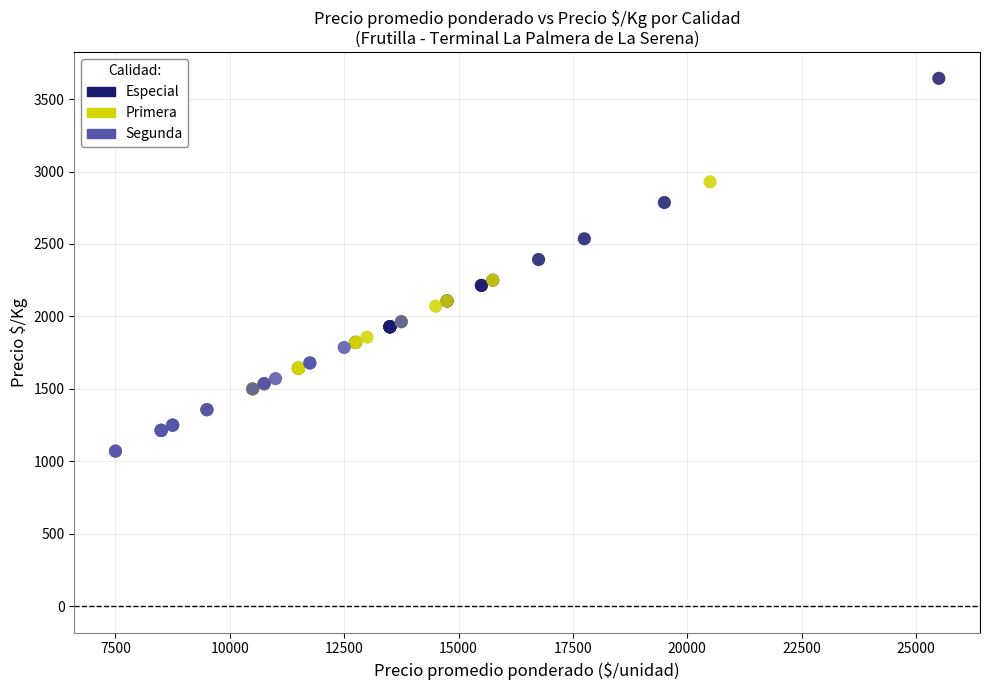

Which series contains the highest Y value?

Especial